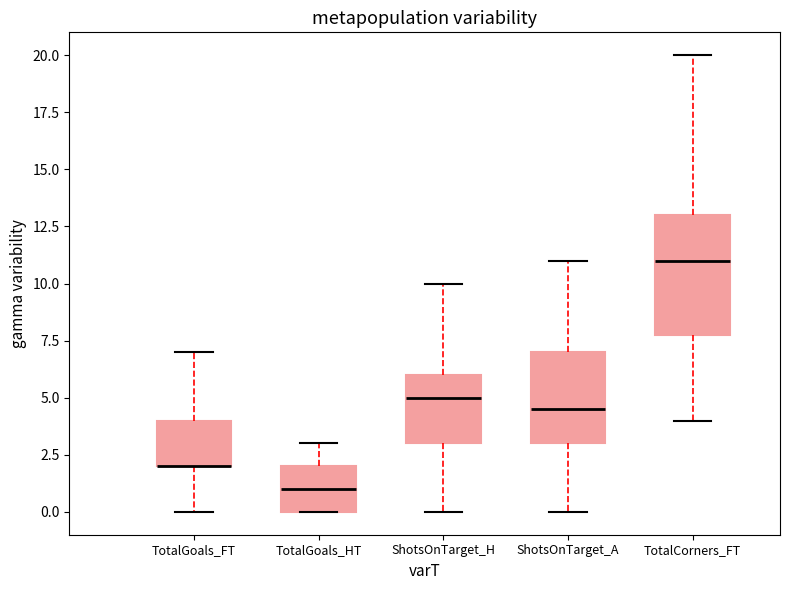

Reading left to right, read every box against the y-axis: the position of its median line, the range the box covers, and the ends of its whiskers. The values are not printed on the chart, so give them approximately, as read against the axis.

TotalGoals_FT: median 2.0 (drawn on the box's lower edge), box 2.0 to 4.0, whiskers 0.0 to 7.0
TotalGoals_HT: median 1.0, box 0.0 to 2.0, whiskers 0.0 to 3.0
ShotsOnTarget_H: median 5.0, box 3.0 to 6.0, whiskers 0.0 to 10.0
ShotsOnTarget_A: median 4.5, box 3.0 to 7.0, whiskers 0.0 to 11.0
TotalCorners_FT: median 11.0, box 8.0 to 13.0, whiskers 4.0 to 20.0